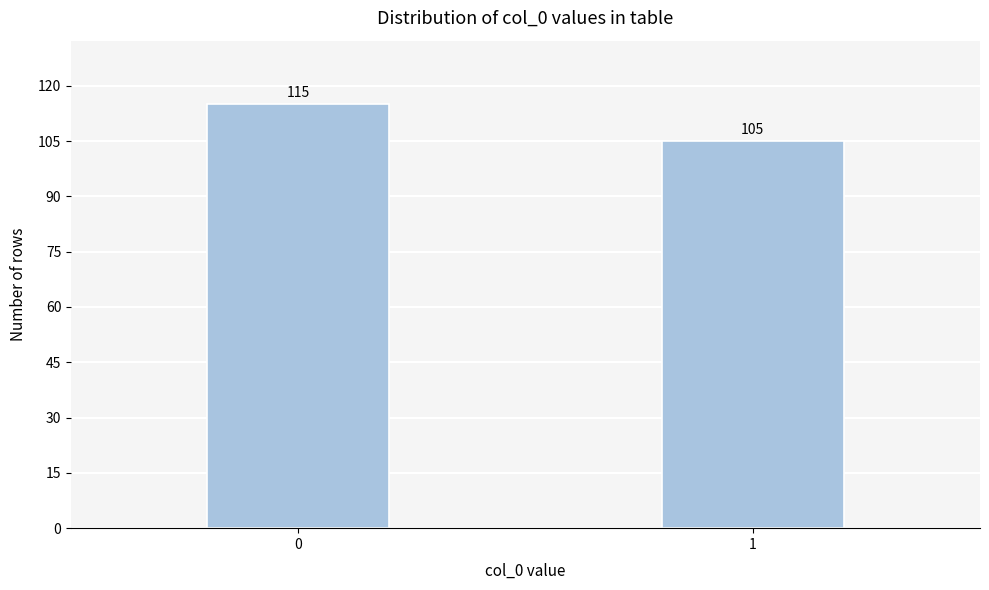

Reading left to right, what are all the values shown in this chart?

0=115	1=105